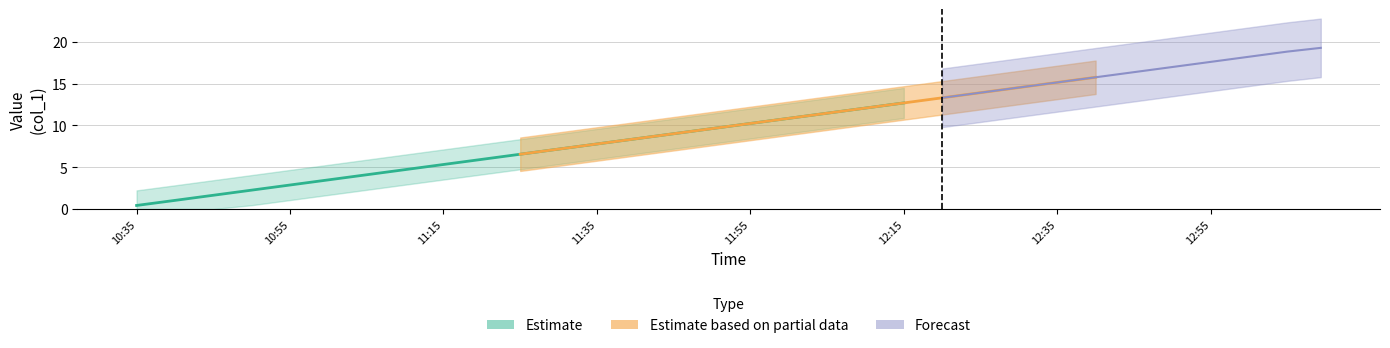

What is the sum of all values?

317.3